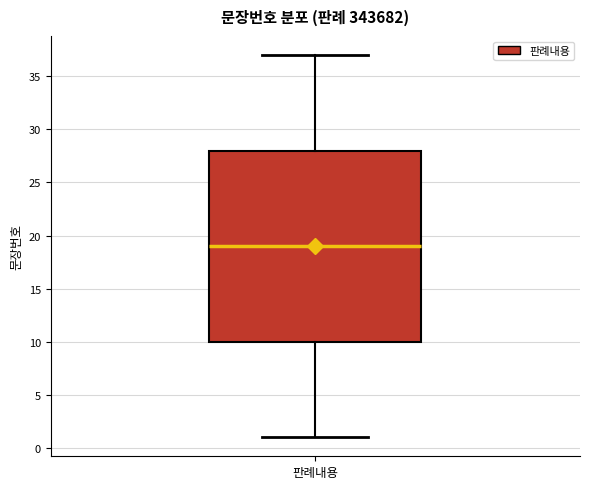

Where does the median line of the box for 판례내용 sit on the y-axis? The values are not printed on the chart, so give them approximately, as read against the axis.

19